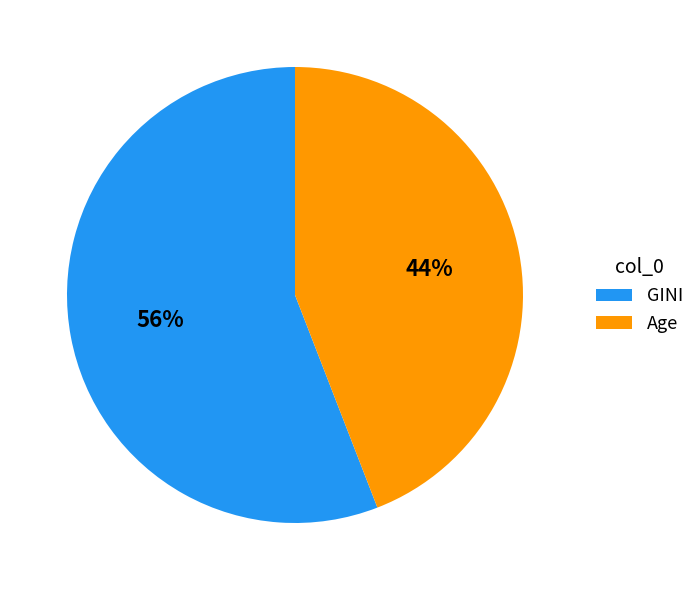

Is the sum of Age and GINI greater than half?

Yes